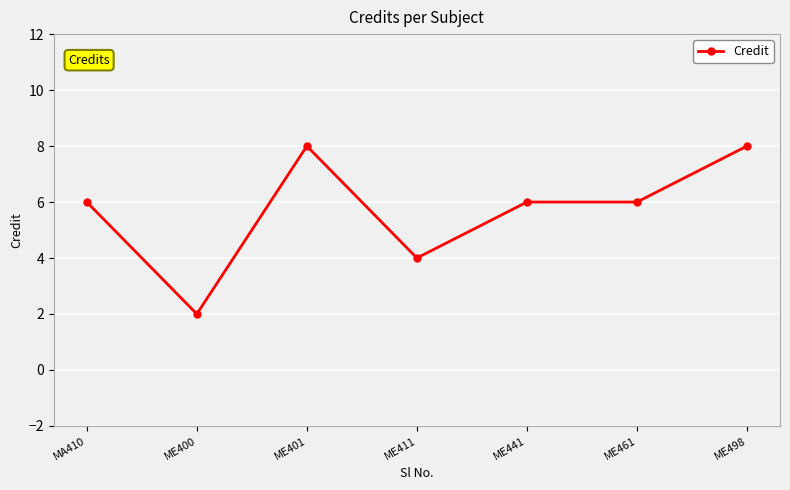

What is the change in value from ME461 to ME498?

+2